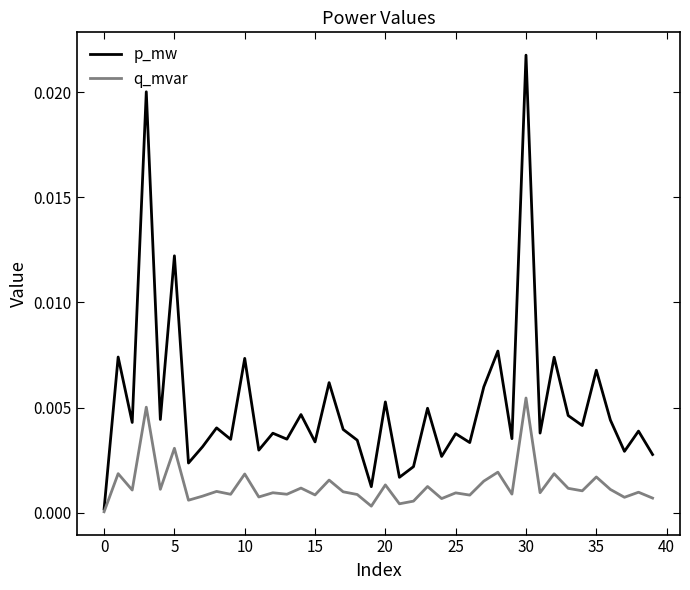

True or false: q_mvar has more than 2 points higher than both neighbors.

True